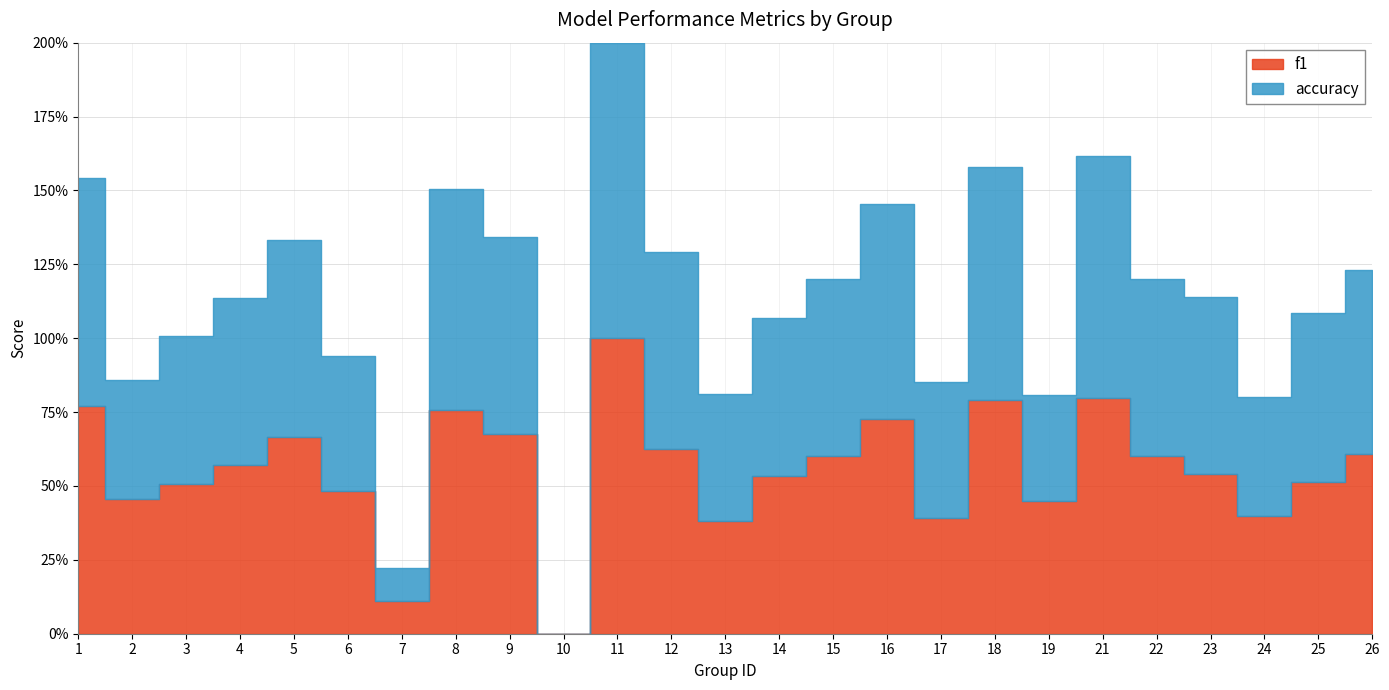

What are all the series names shown in the legend?

f1, accuracy